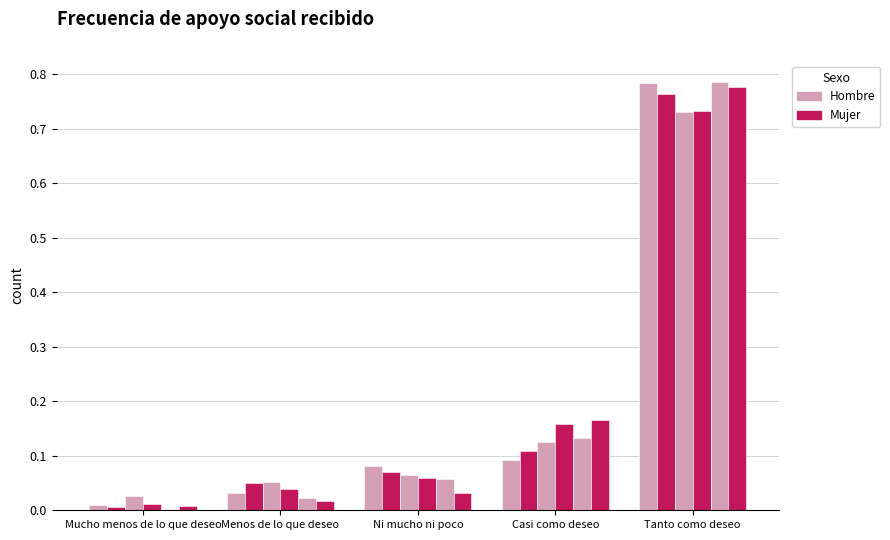

How many bars are there in each group?

6